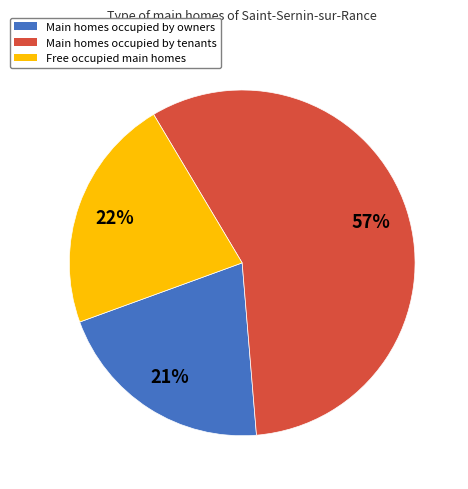

Rank the categories by value from highest to lowest.

Main homes occupied by tenants, Free occupied main homes, Main homes occupied by owners